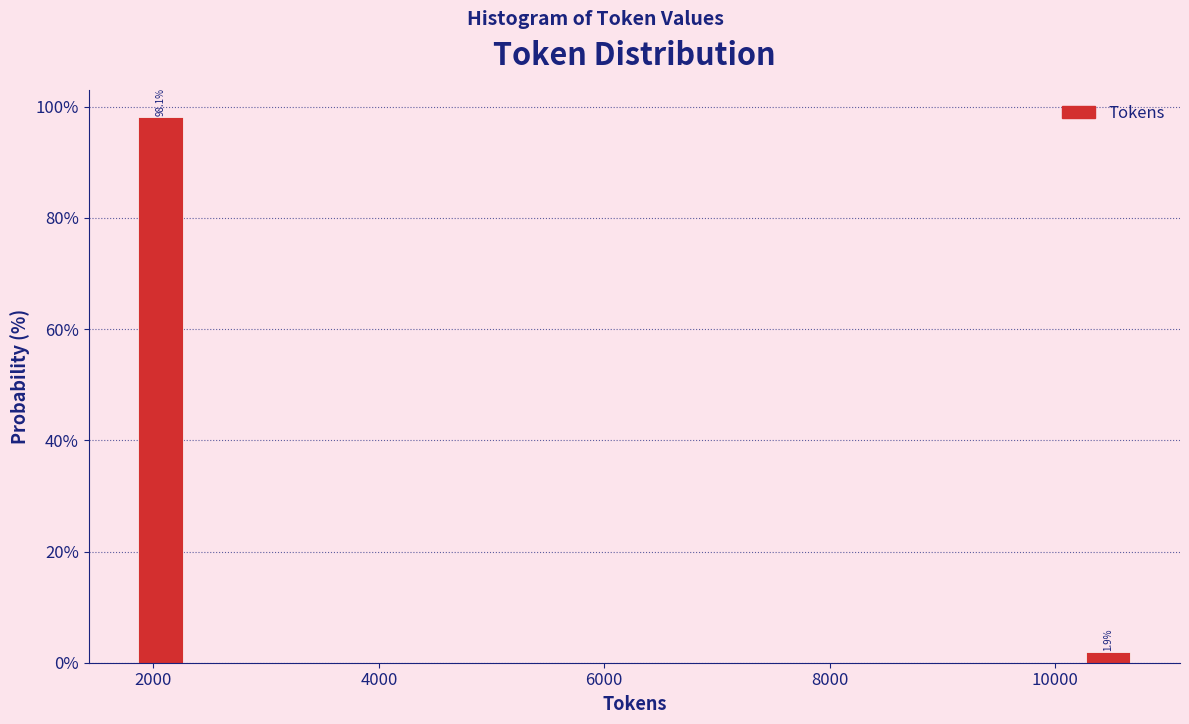

Read against the x-axis, roughly where is the centre of the tallest bar?

2000